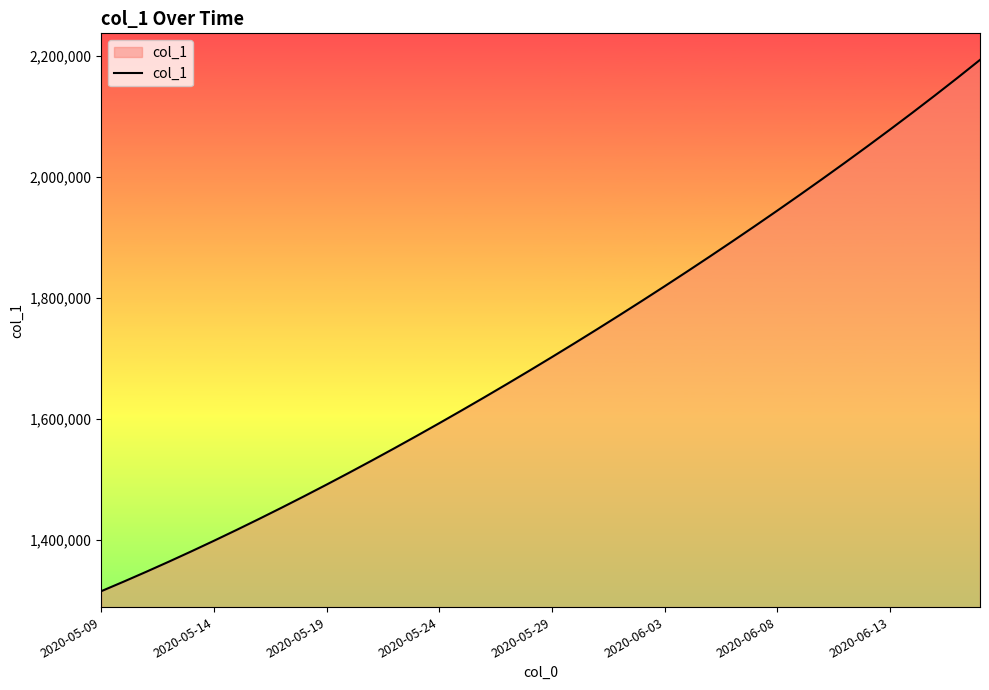

What is the smallest value displayed?

1315099.0